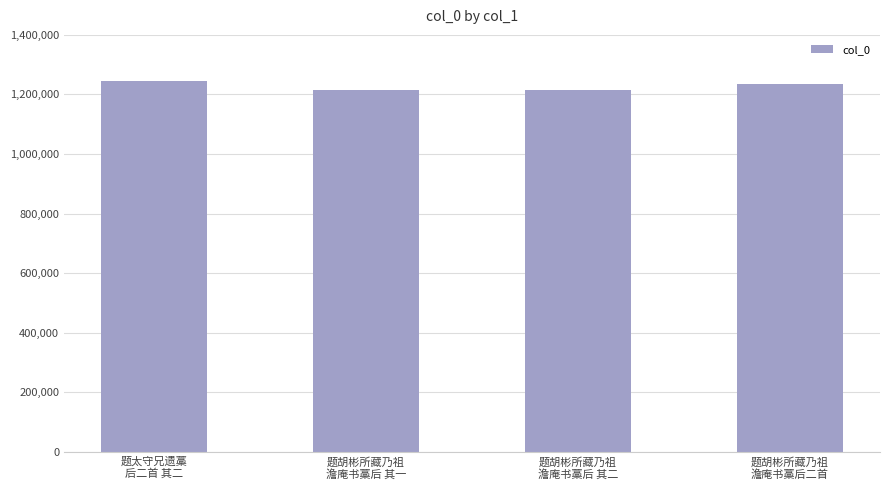

Where is the data nearest to the value 1230105?

题胡彬所藏乃祖
澹庵书藁后二首